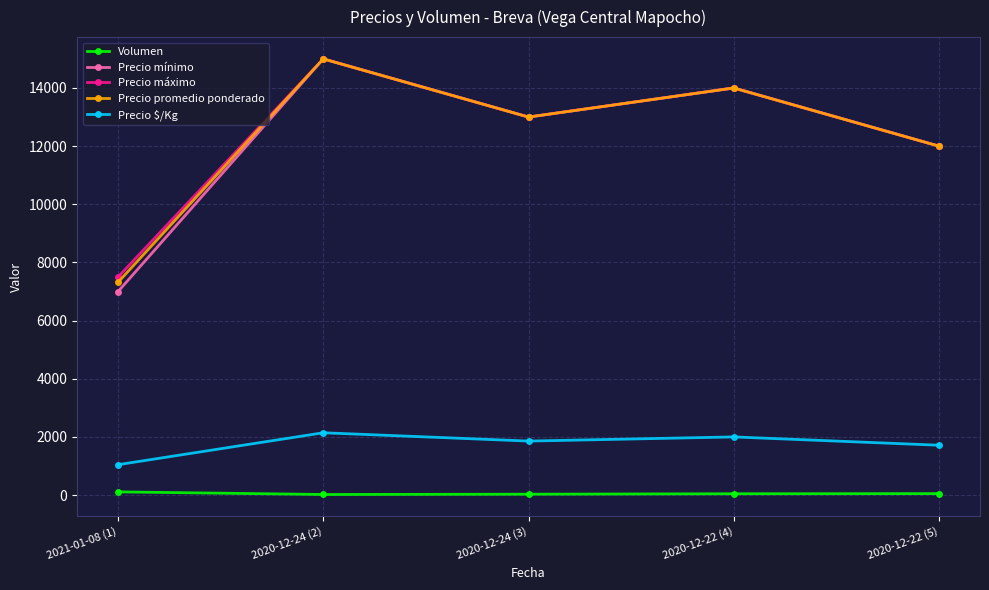

At which category is the sum across all series the highest?

2020-12-24 (2)